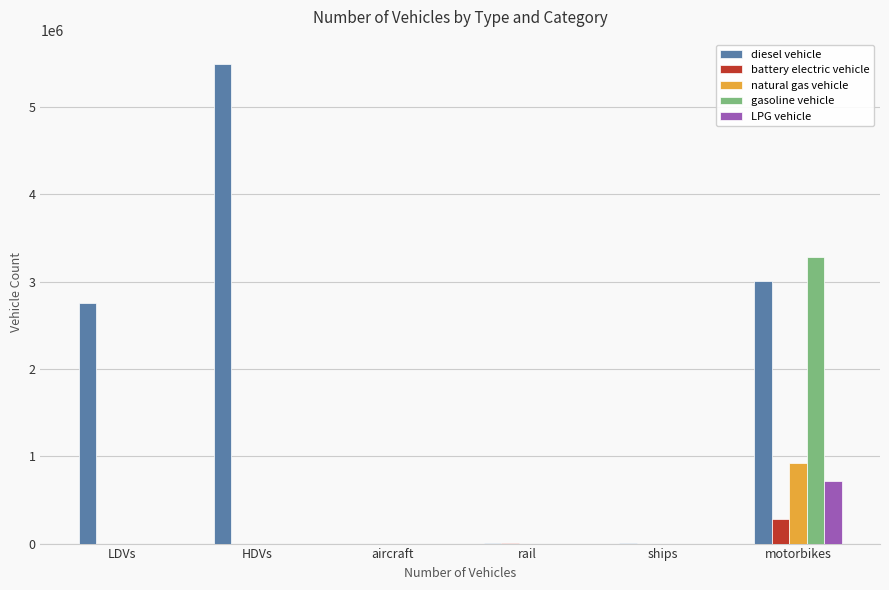

How many groups of bars are there?

6